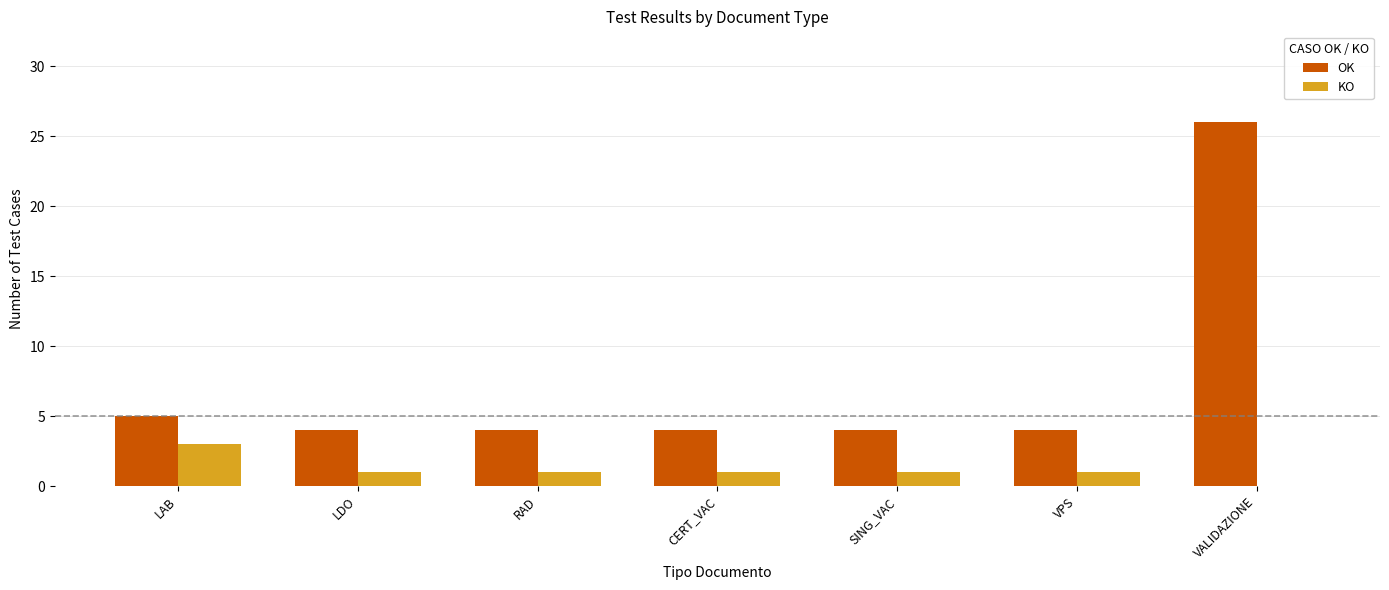

Which series has the largest total across all categories?

OK